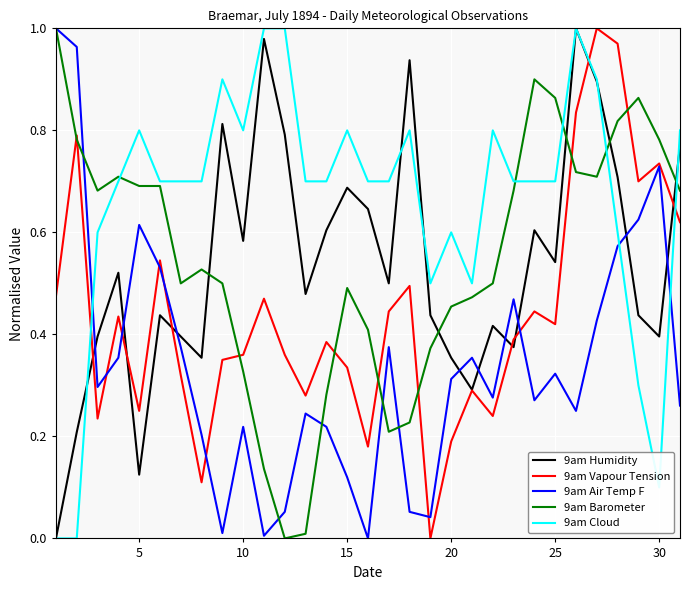

How many lines are shown in the chart?

5